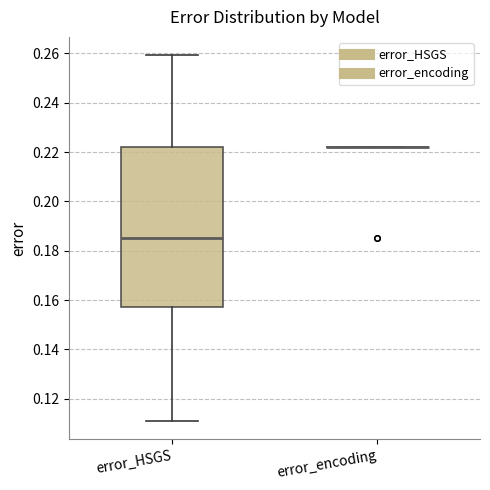

Reading left to right, read every box against the y-axis: the position of its median line, the range the box covers, and the ends of its whiskers. The values are not printed on the chart, so give them approximately, as read against the axis.

error_HSGS: median 0.186, box 0.158 to 0.222, whiskers 0.112 to 0.260
error_encoding: box collapsed to a line at 0.222, whiskers 0.222 to 0.222